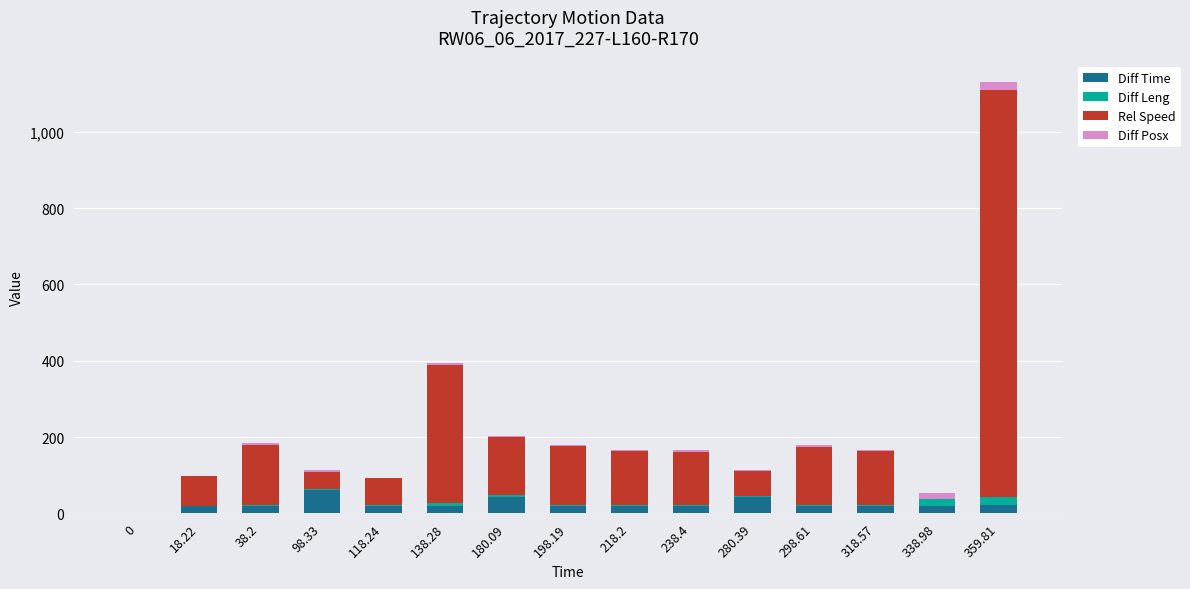

At which label does Diff Time reach its peak?

98.33